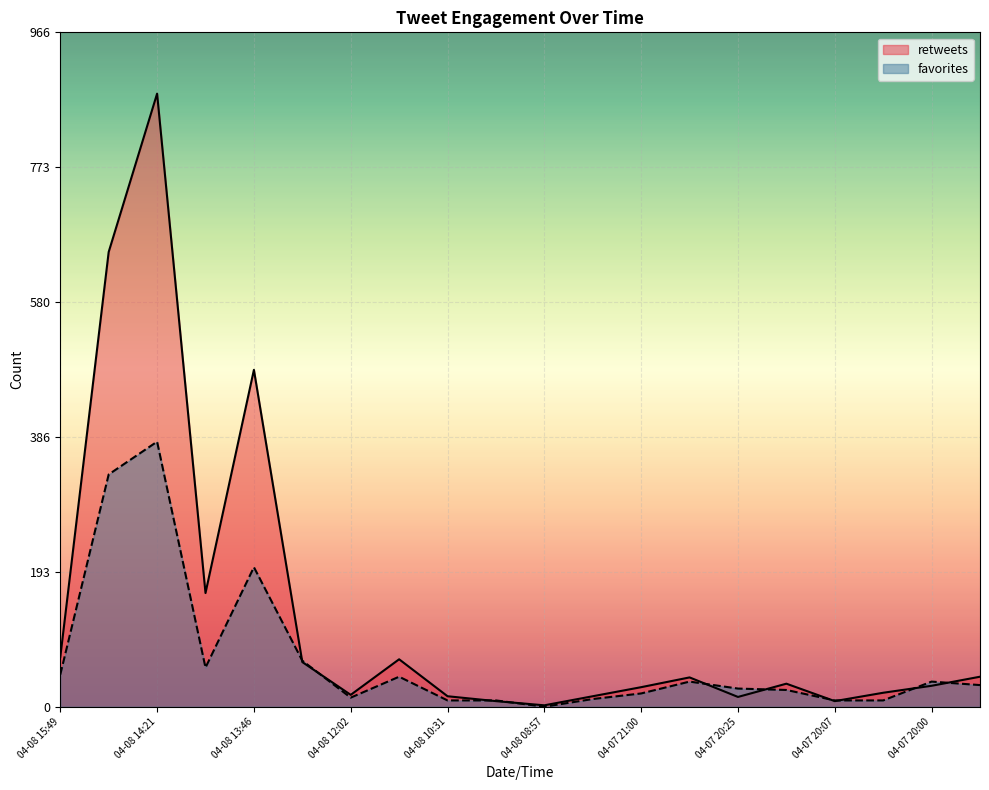

In favorites, how many points are lower than both neighbors (excluding endpoints)?

3